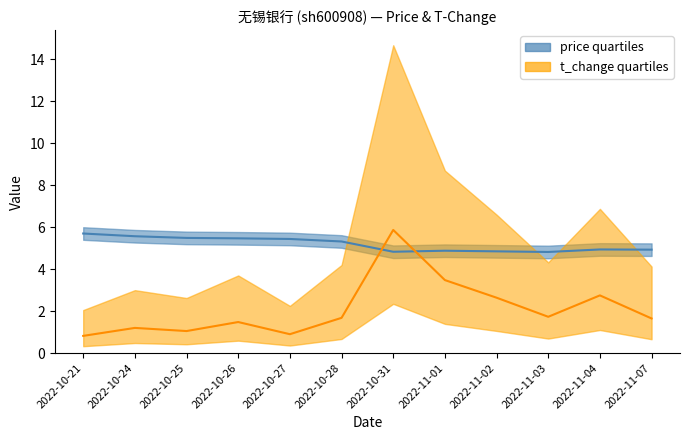

Which category has the lowest value in the price series?

2022-11-03